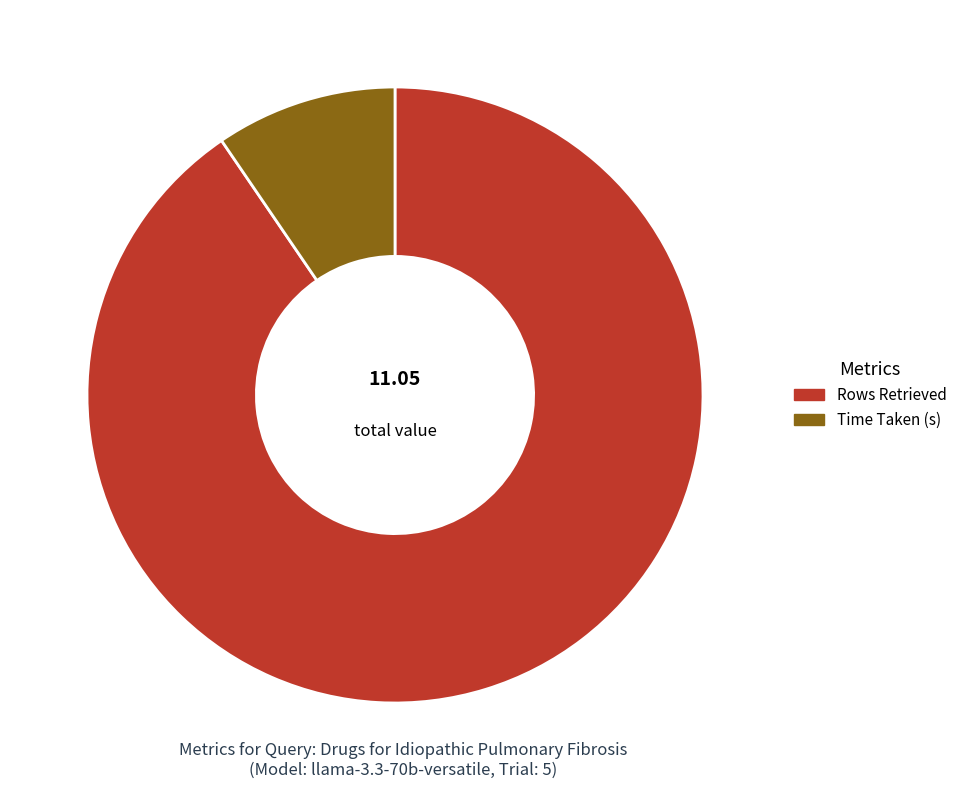

Combined, do Rows Retrieved and Time Taken (s) account for over 50%?

Yes